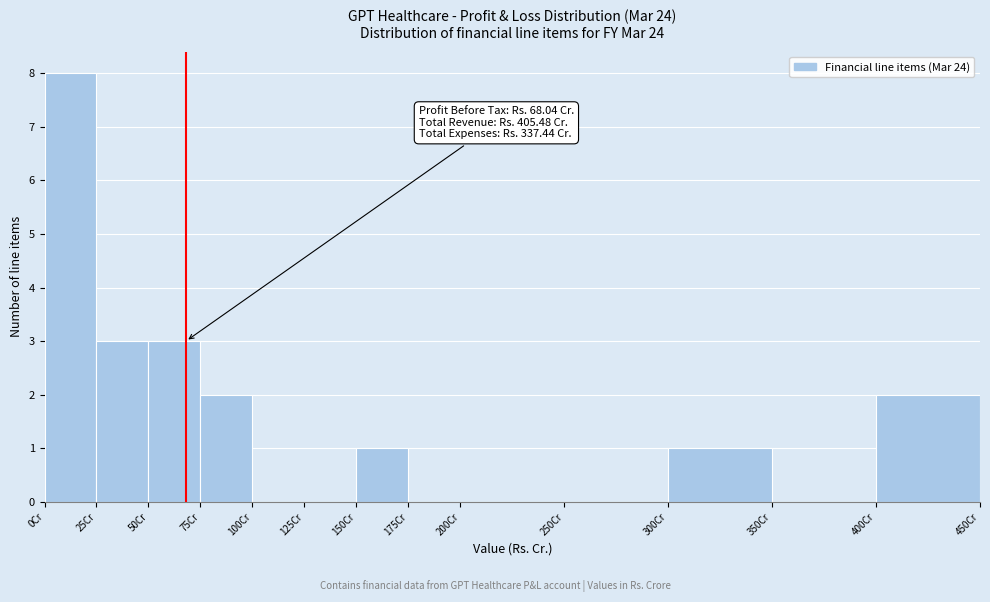

Which range on the x-axis has the tallest bar?

0 to 25